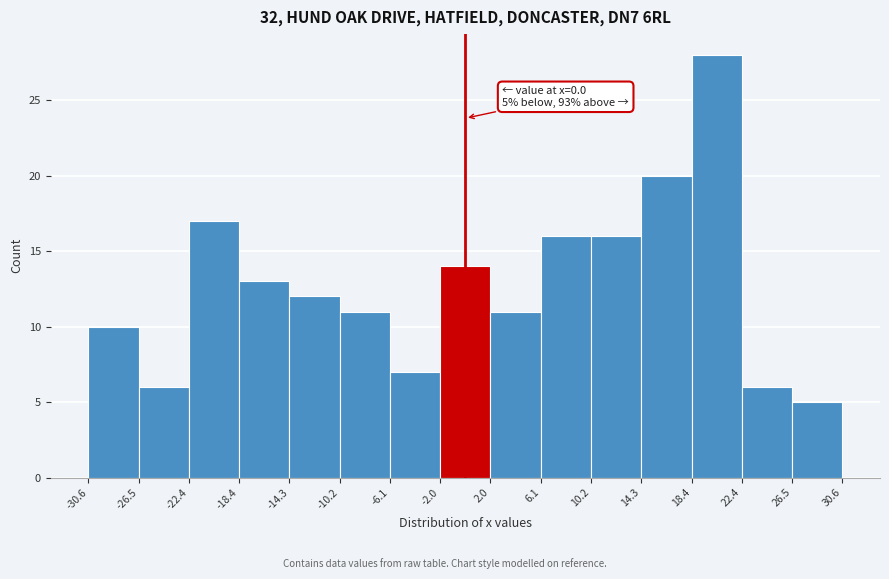

Over which range of the x-axis is the bar tallest?

18.4 to 22.4